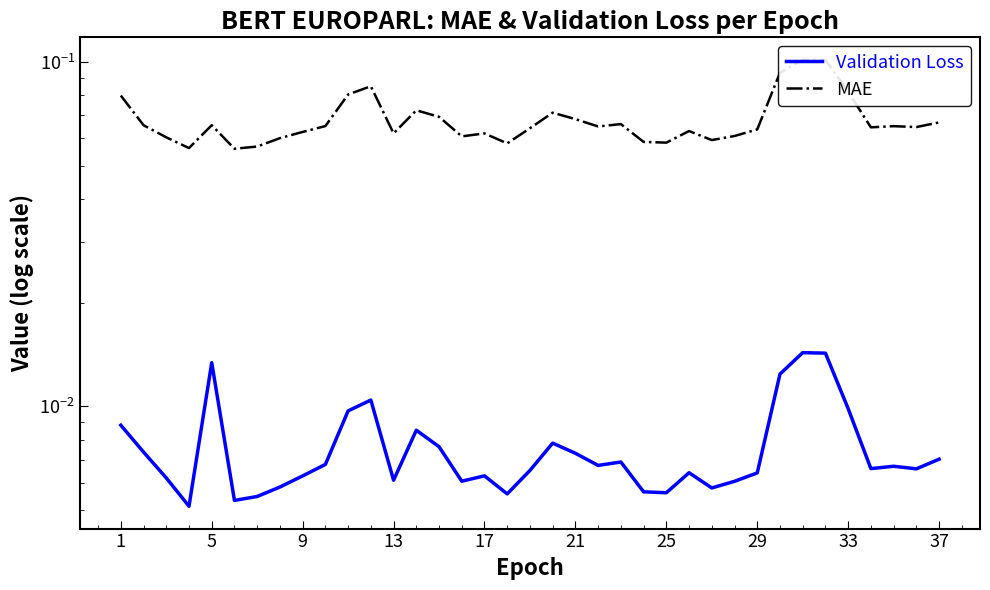

What is the sum of all Validation Loss values?

0.3